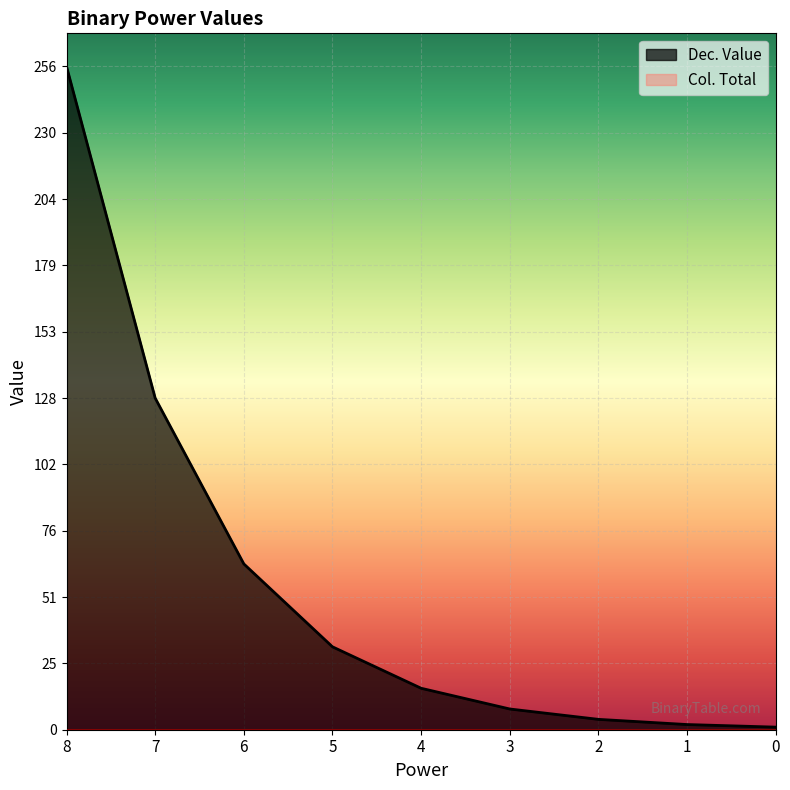

What is the approximate value at 3?

8